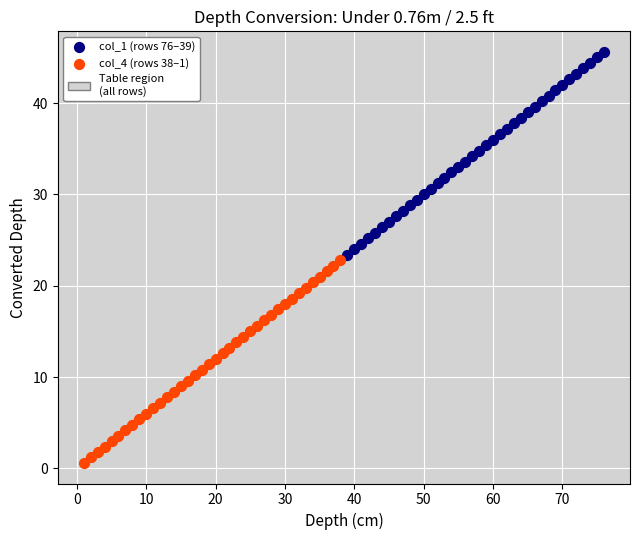

Which series reaches the minimum Y coordinate?

col_4 (rows 38–1)